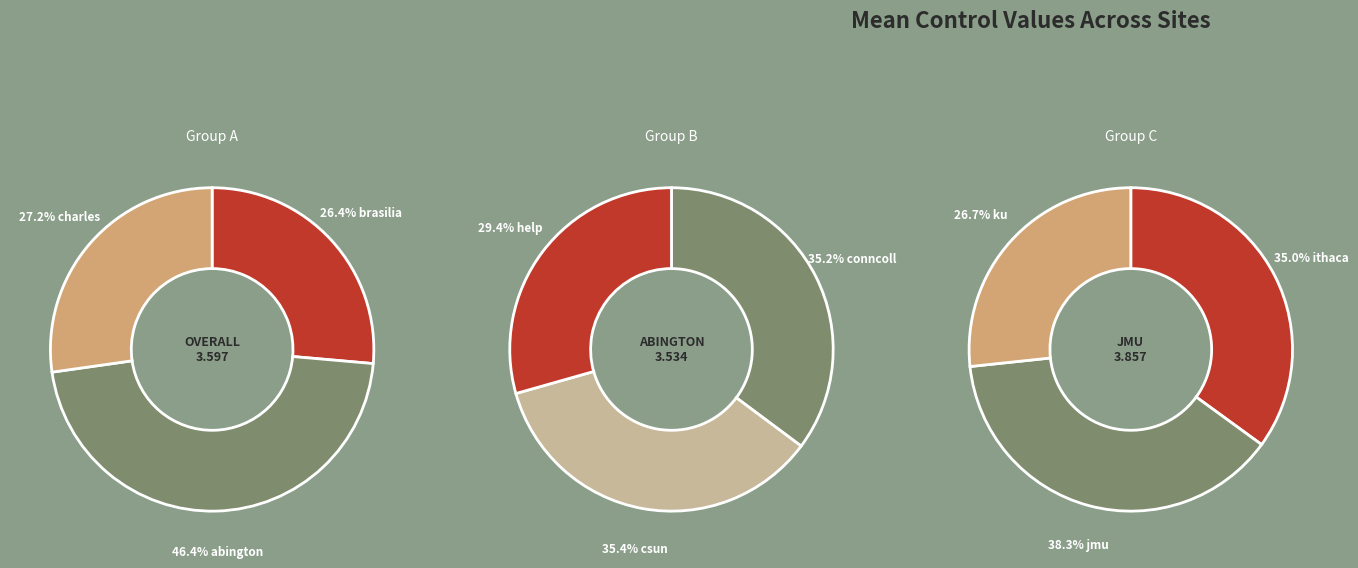

What is the change in value from brasilia to help?

+0.3